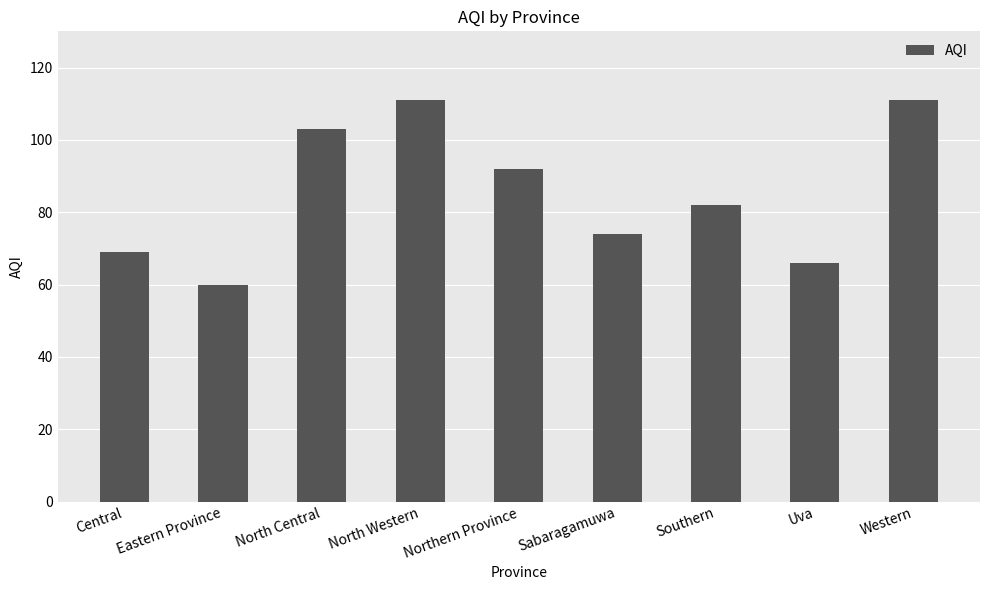

What is the label of the 8th bar from the right?

Eastern Province